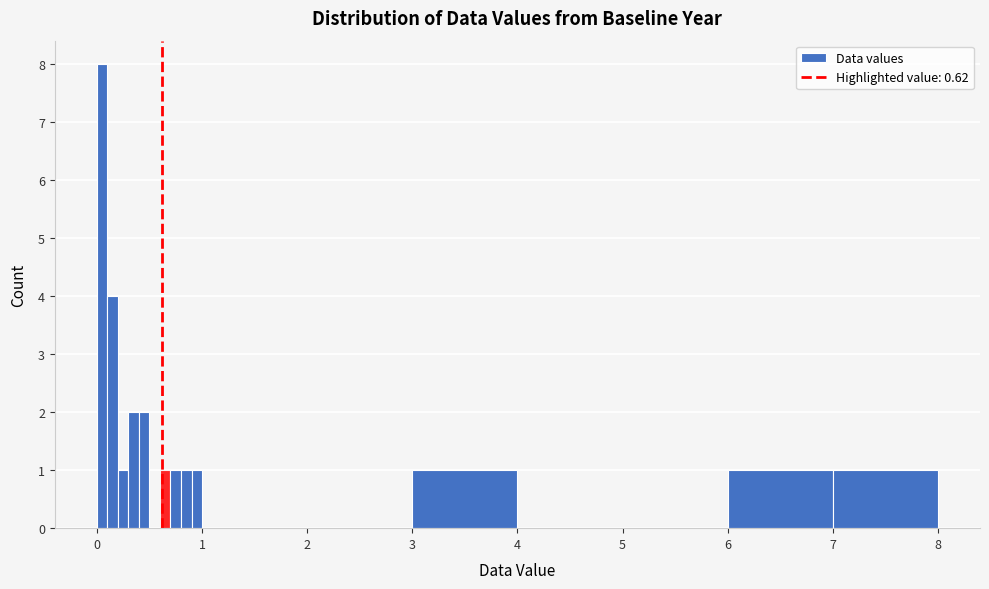

Read against the x-axis, roughly where is the centre of the tallest bar?

0.1